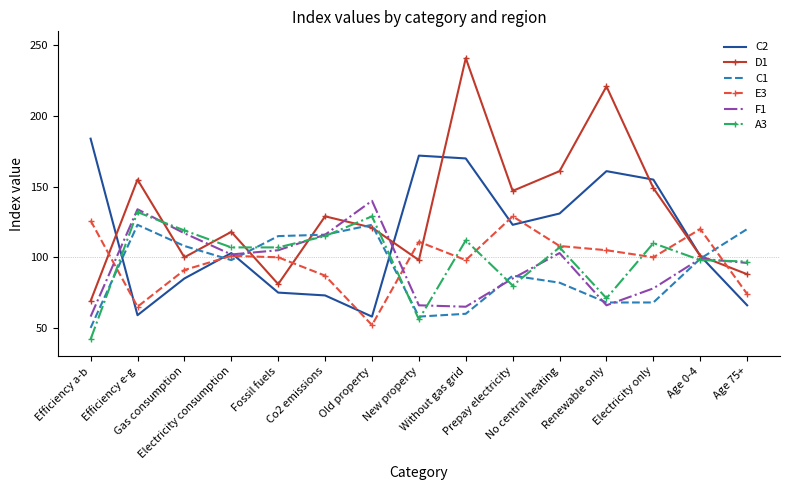

Which series has the largest total across all categories?

D1